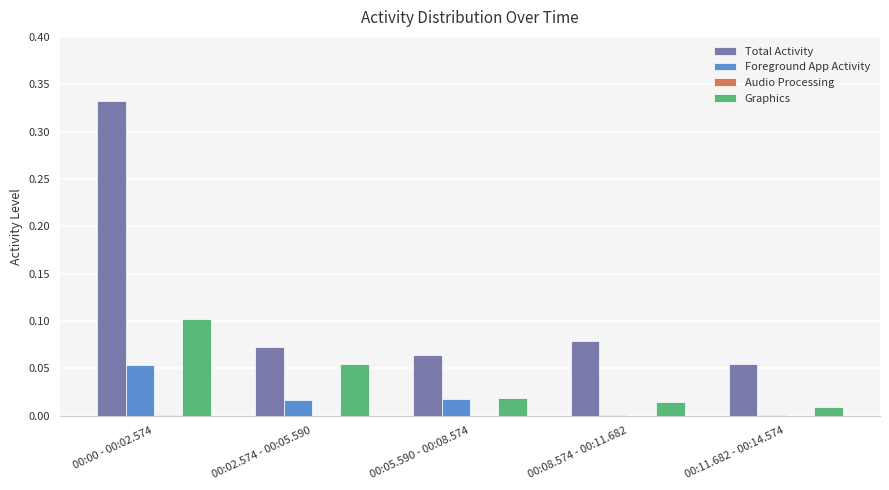

How many series are shown in this chart?

4